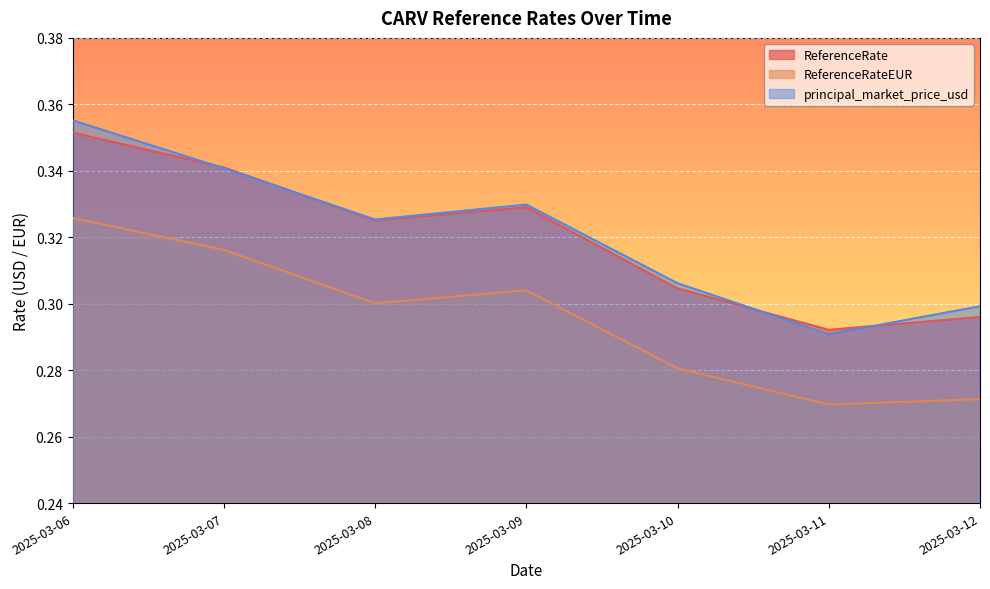

What value does the ReferenceRate series have at 2025-03-09?

0.3